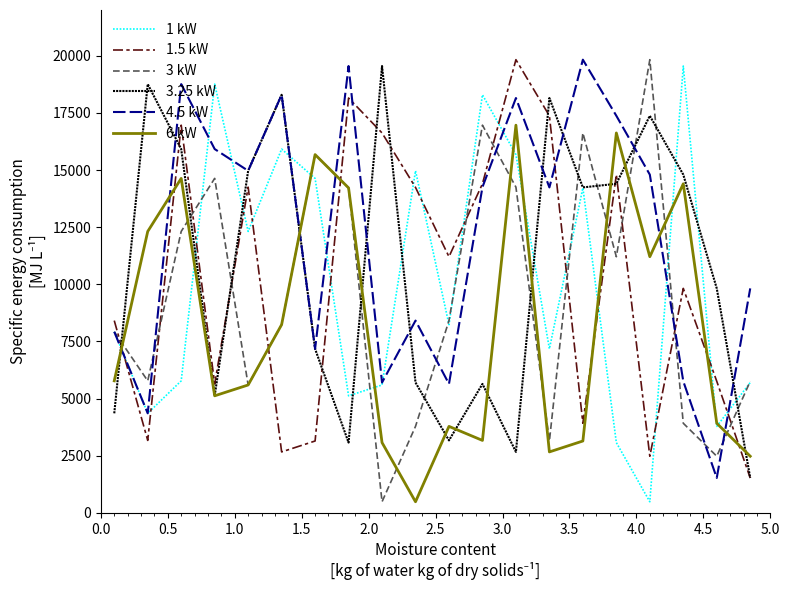

What is the maximum value for 3.25 kW?

19549